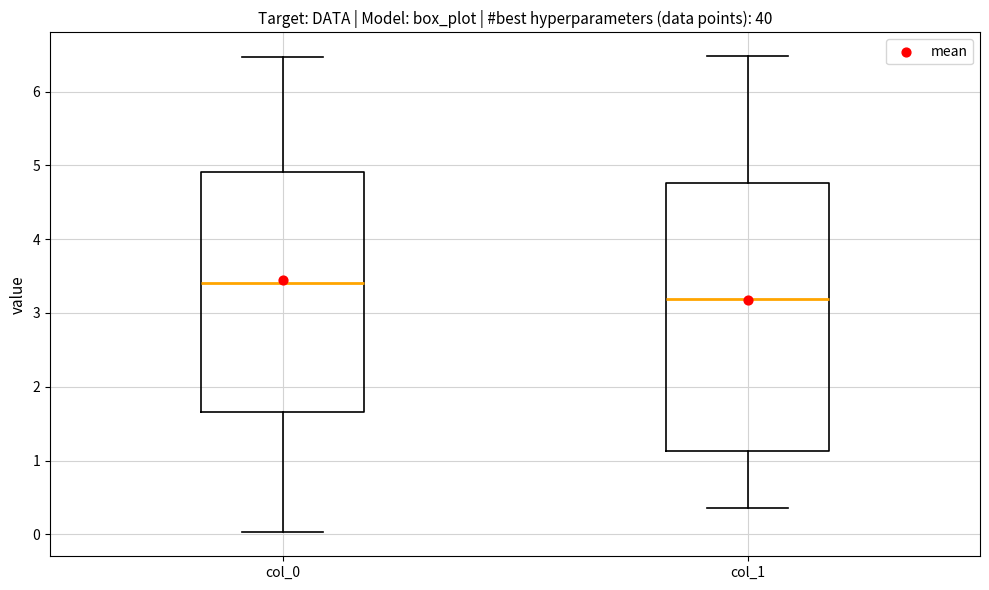

Which box's median line is the lowest?

col_1